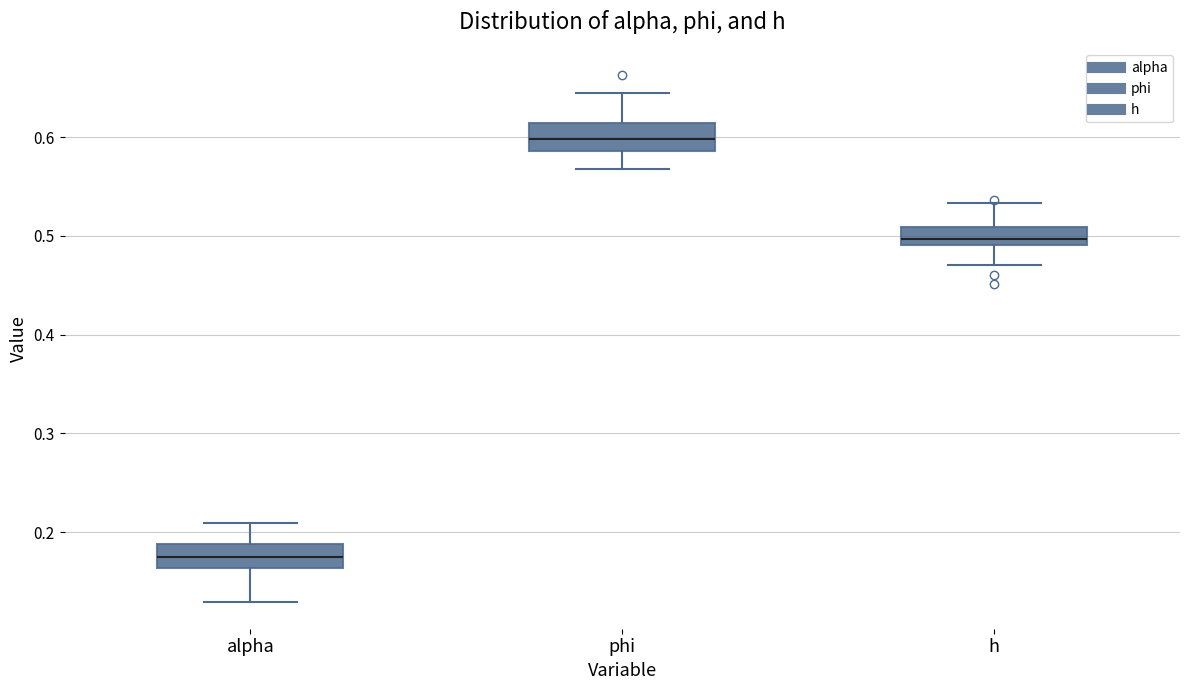

Reading left to right, read every box against the y-axis: the position of its median line, the range the box covers, and the ends of its whiskers. The values are not printed on the chart, so give them approximately, as read against the axis.

alpha: median 0.18, box 0.16 to 0.19, whiskers 0.13 to 0.21
phi: median 0.60, box 0.59 to 0.61, whiskers 0.57 to 0.64
h: median 0.50, box 0.49 to 0.51, whiskers 0.47 to 0.53